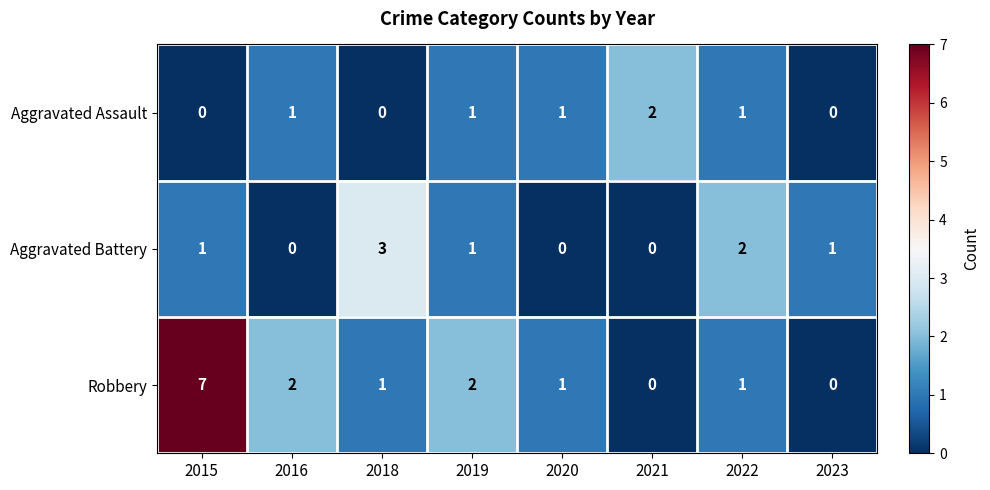

What is the difference between the maximum and minimum values in the Aggravated Battery series?

3